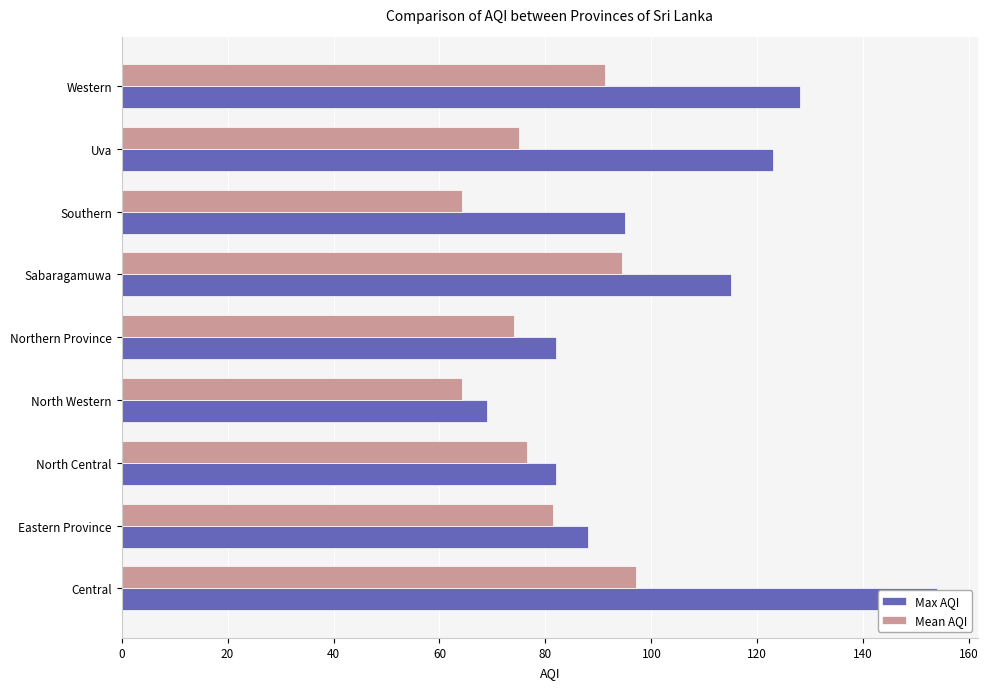

What is the value of the Max AQI bar at the 2nd from the left?

88.0